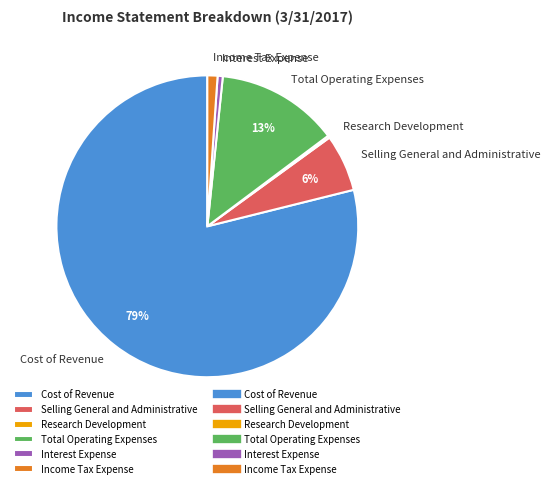

To the nearest percent, what is the difference between the largest and smallest slice percentages?

79%